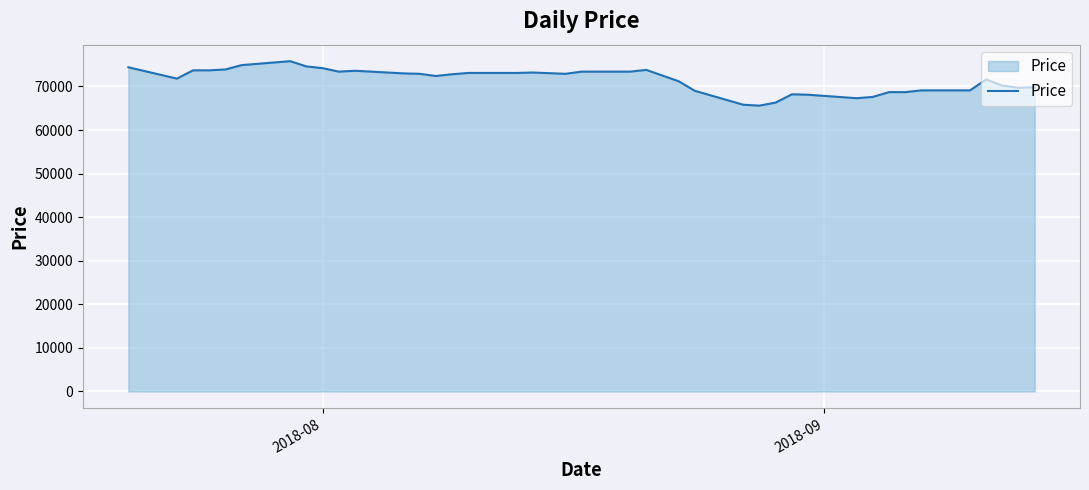

What is the difference between the maximum and minimum values?

10200